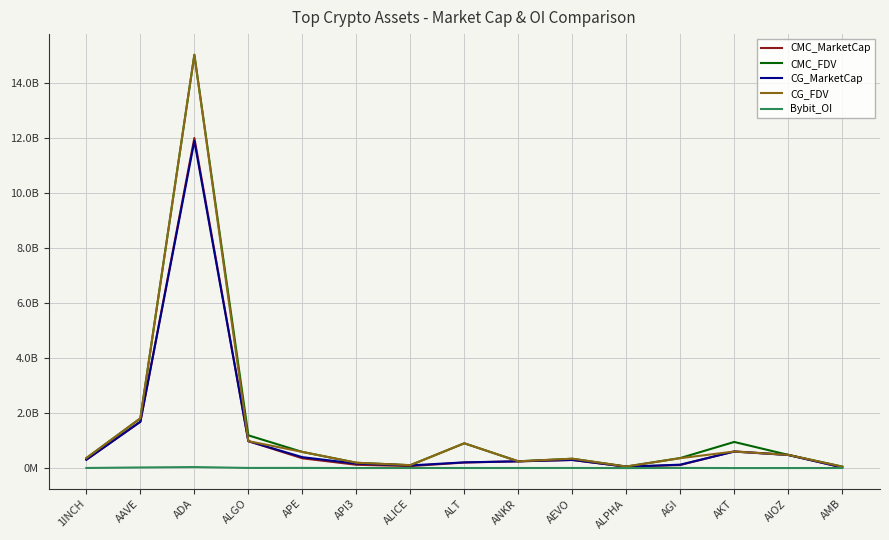

At which label does Bybit_OI first exceed 3369441?

1INCH